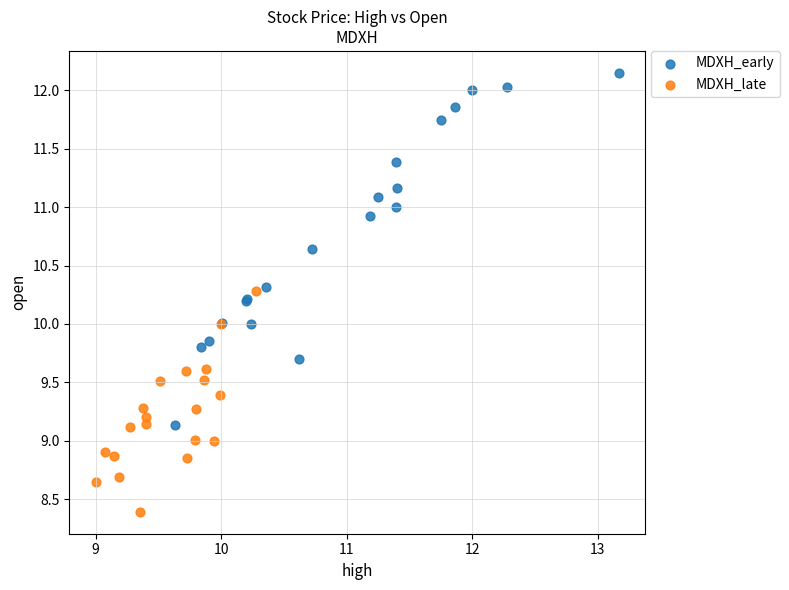

Which series has the largest Y range (max minus min)?

MDXH_early